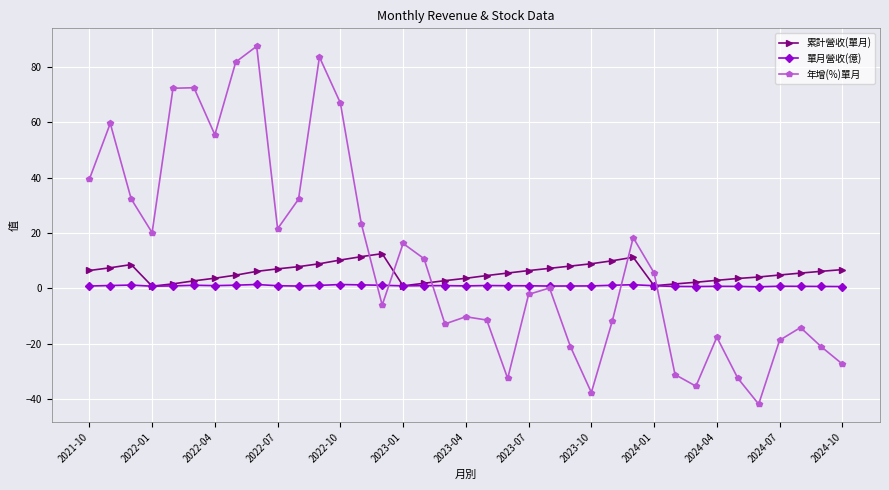

Rank the series by their maximum value, from highest to lowest.

年增(%)單月, 累計營收(單月), 單月營收(億)